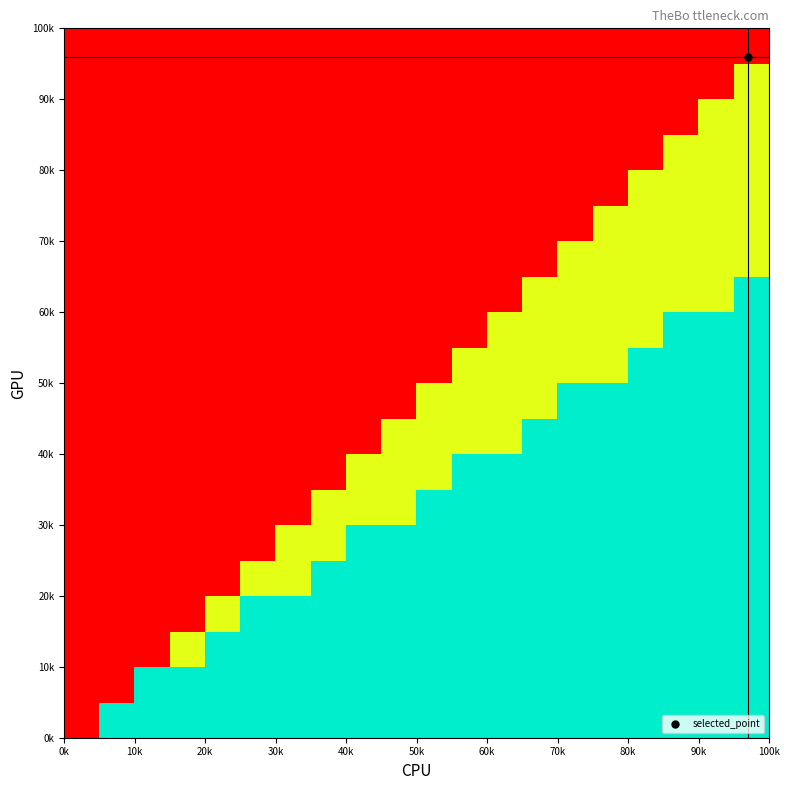

How many data points does each series have?

20